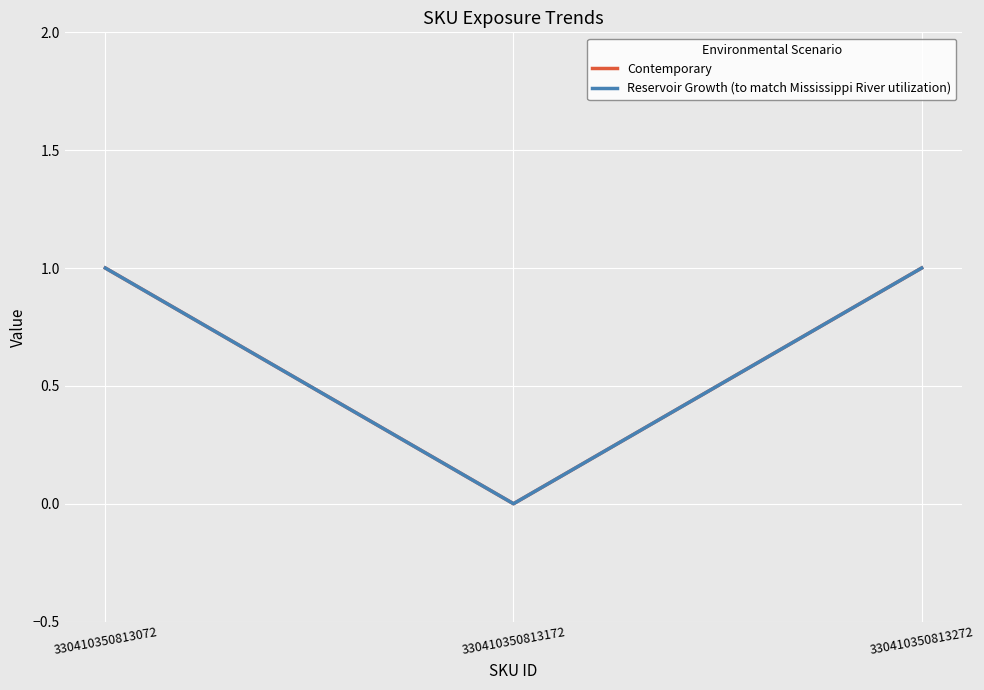

At how many categories does at least one series exceed 0?

2